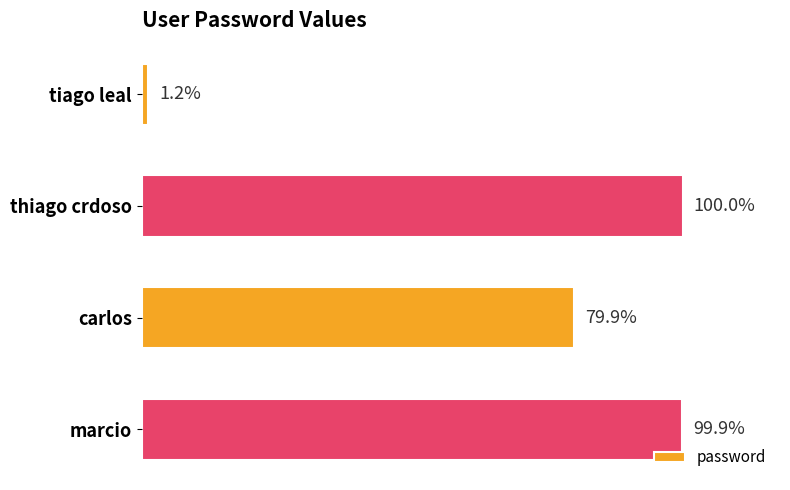

What is the difference between the maximum and second lowest values?

198891997